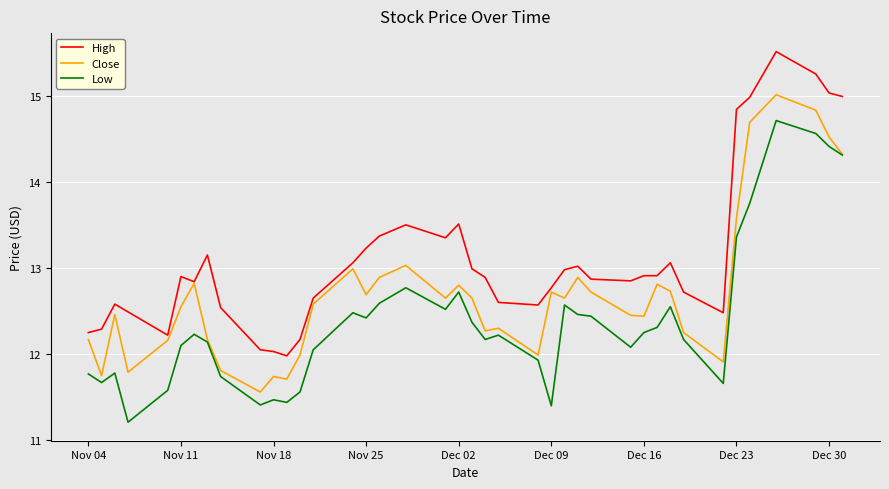

True or false: High and Low cross at least once.

False